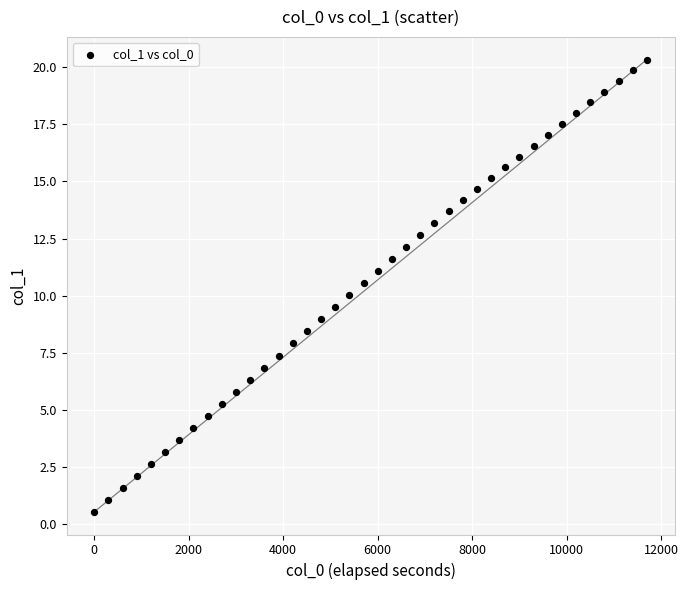

What is the range of Y values (max minus min)?

19.8